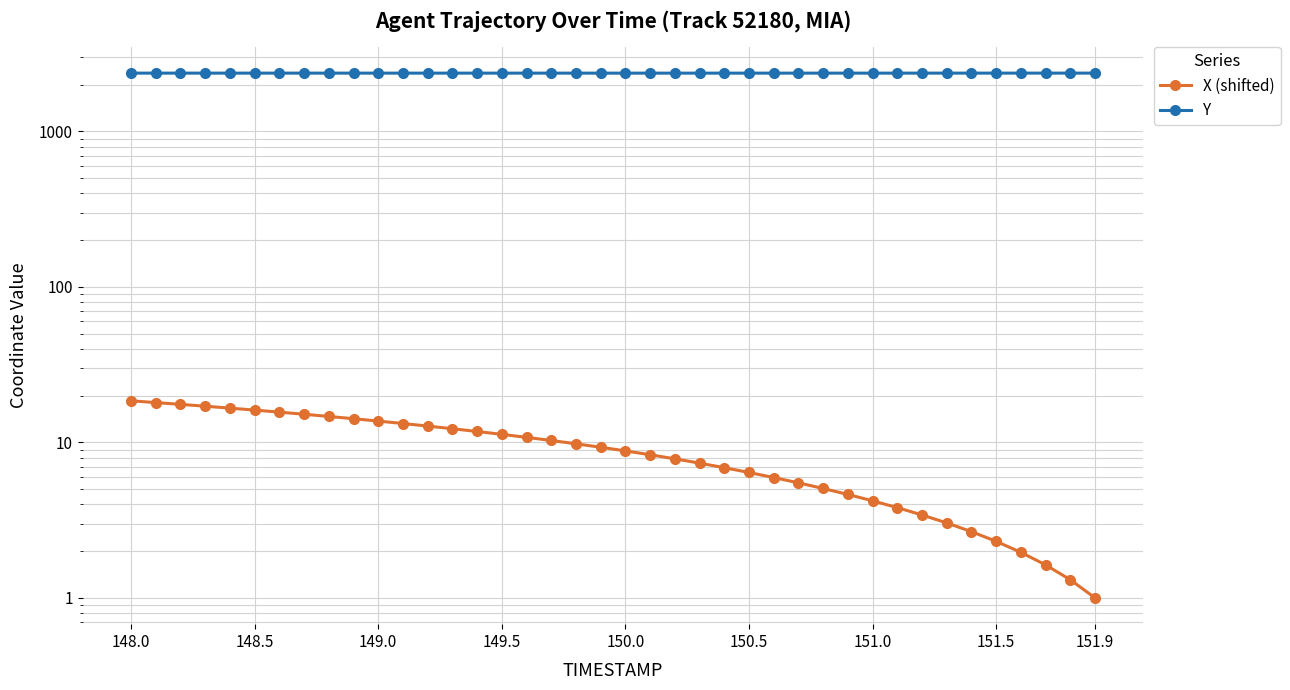

How many distinct data groups are displayed?

2